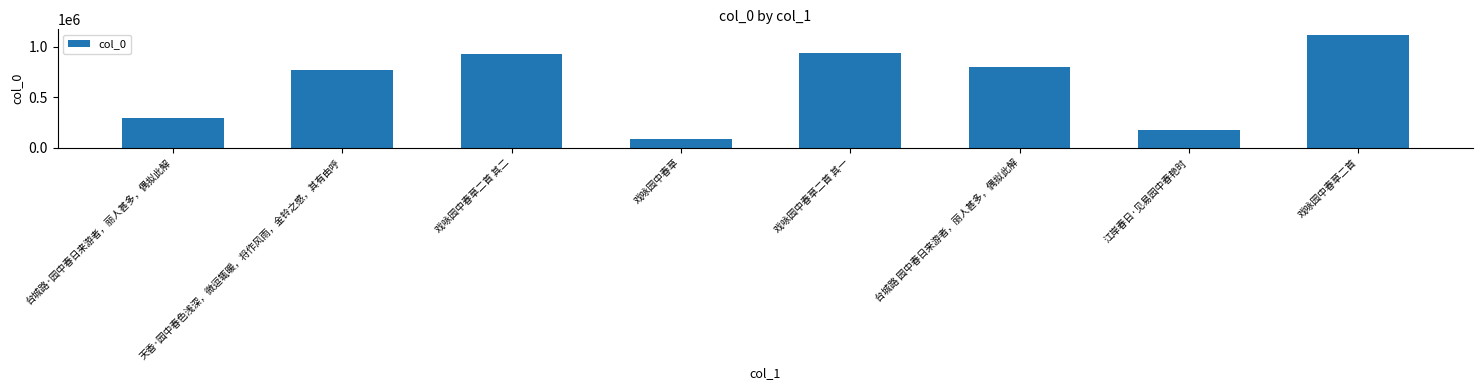

True or false: the data shows 935542 at 戏咏园中春草二首 其一.

True